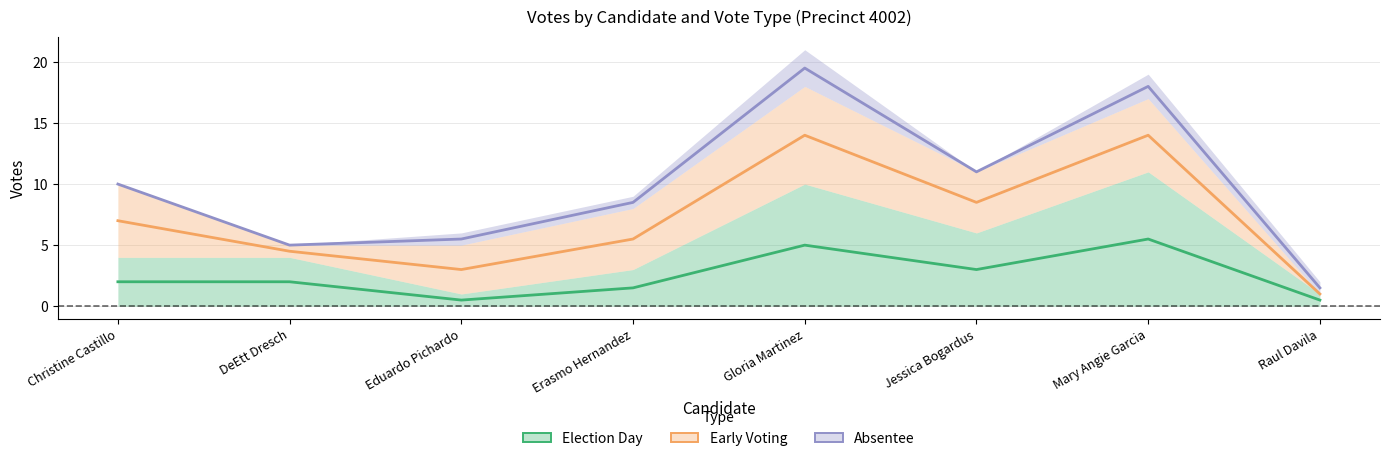

How many values in the Early Voting series exceed 7?

3